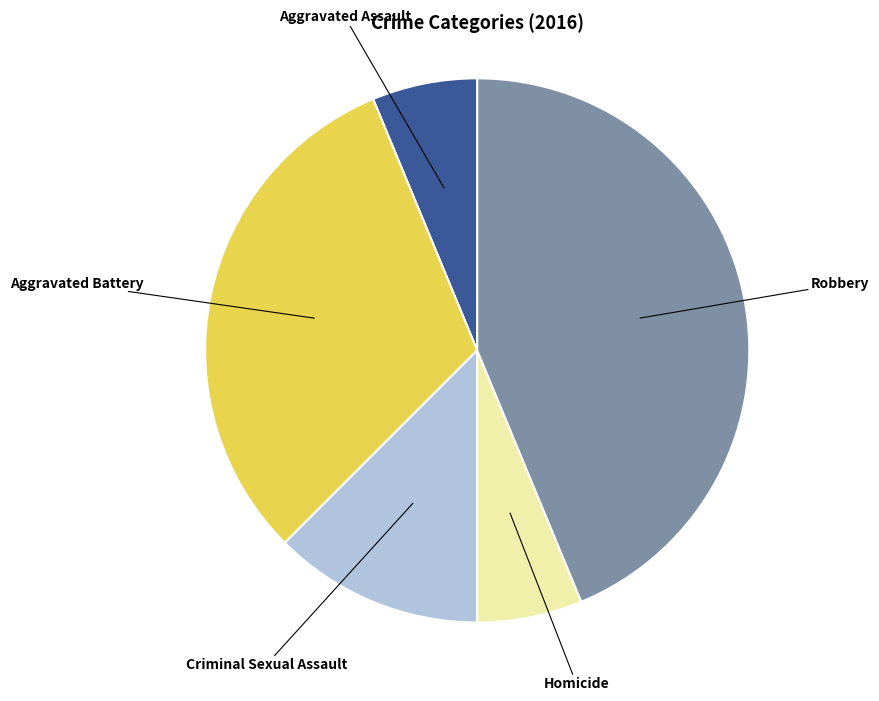

Is there a majority slice in this chart?

No